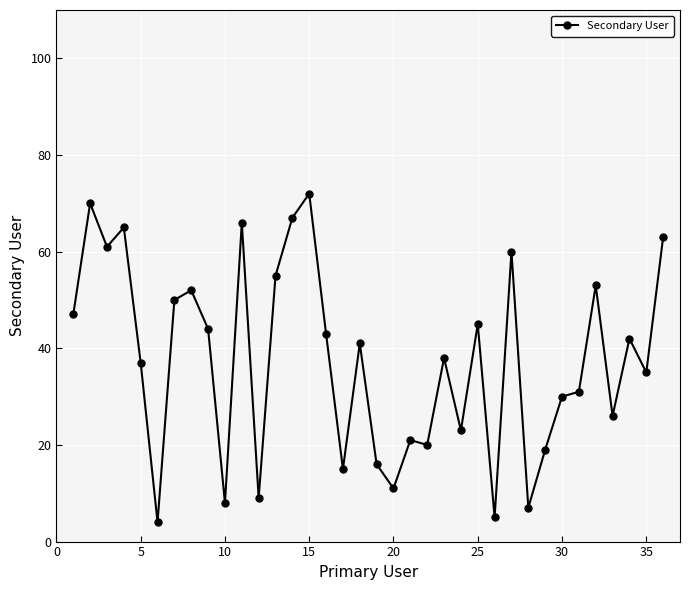

What is the minimum value shown in the chart?

4